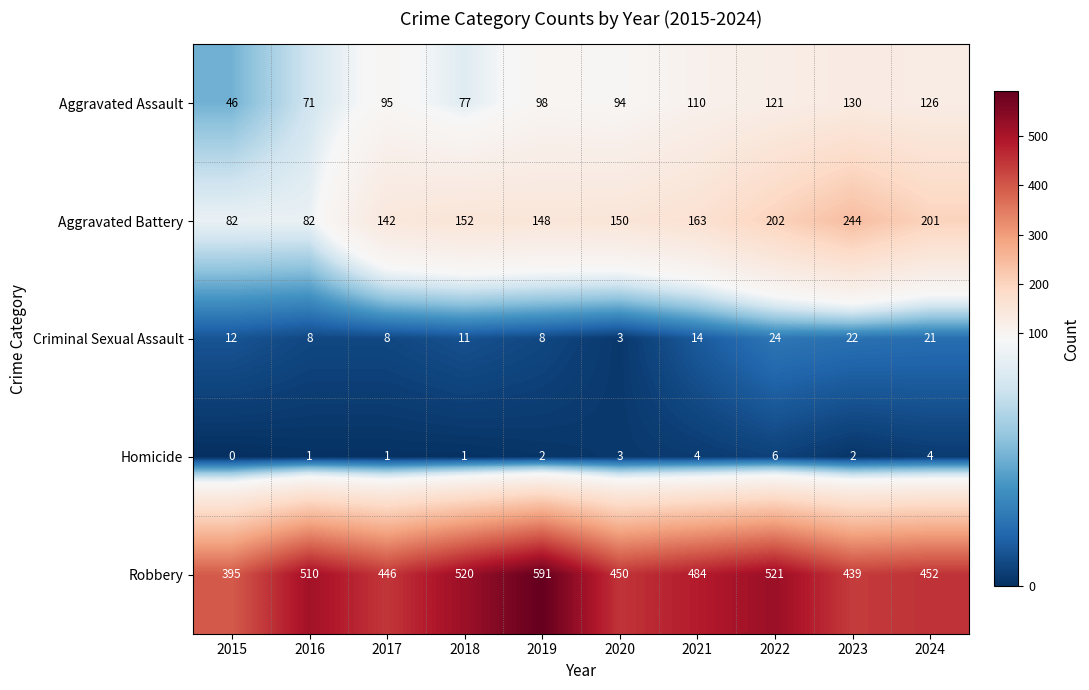

The value of Aggravated Battery at 2020 is 150. True or false?

True